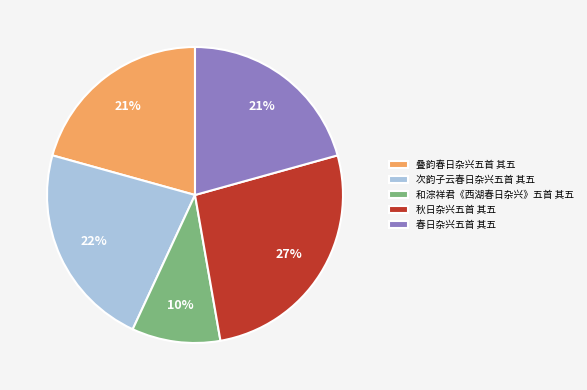

To the nearest percent, what is the difference between the largest and smallest slice percentages?

17%